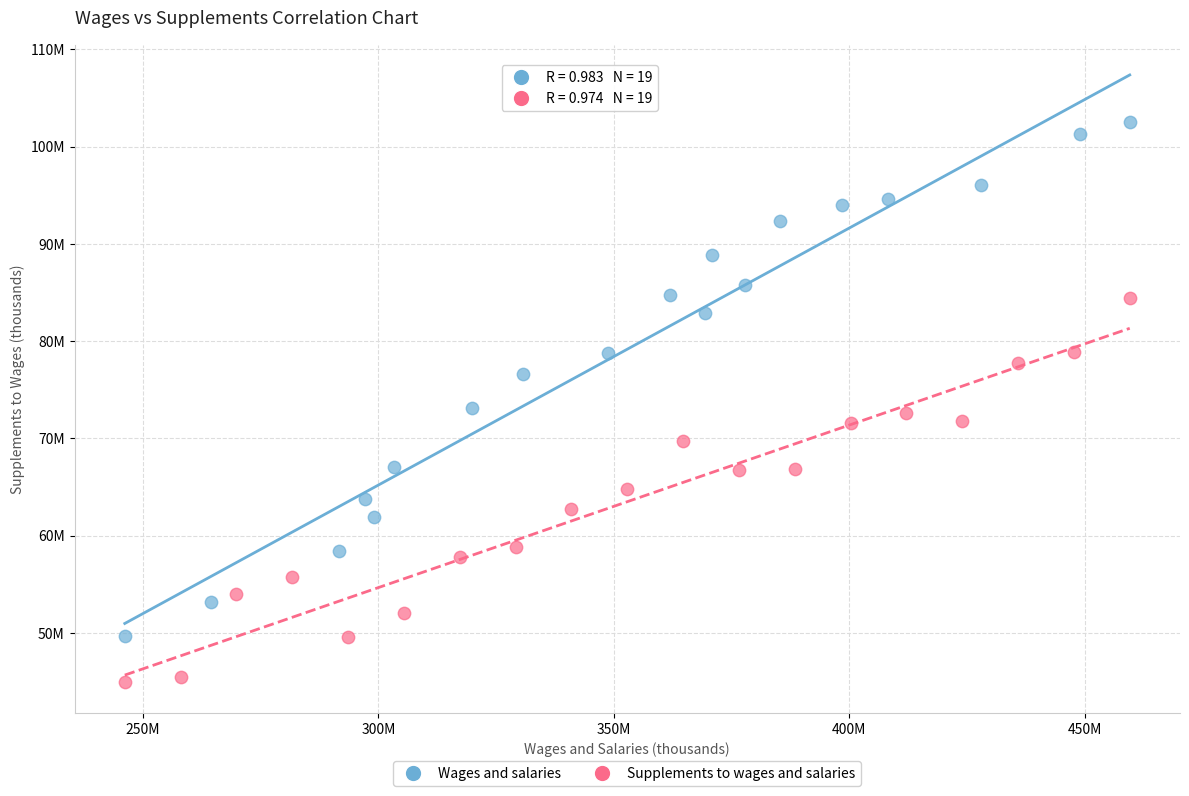

What are all the series names shown in the legend?

Wages and salaries, Supplements to wages and salaries